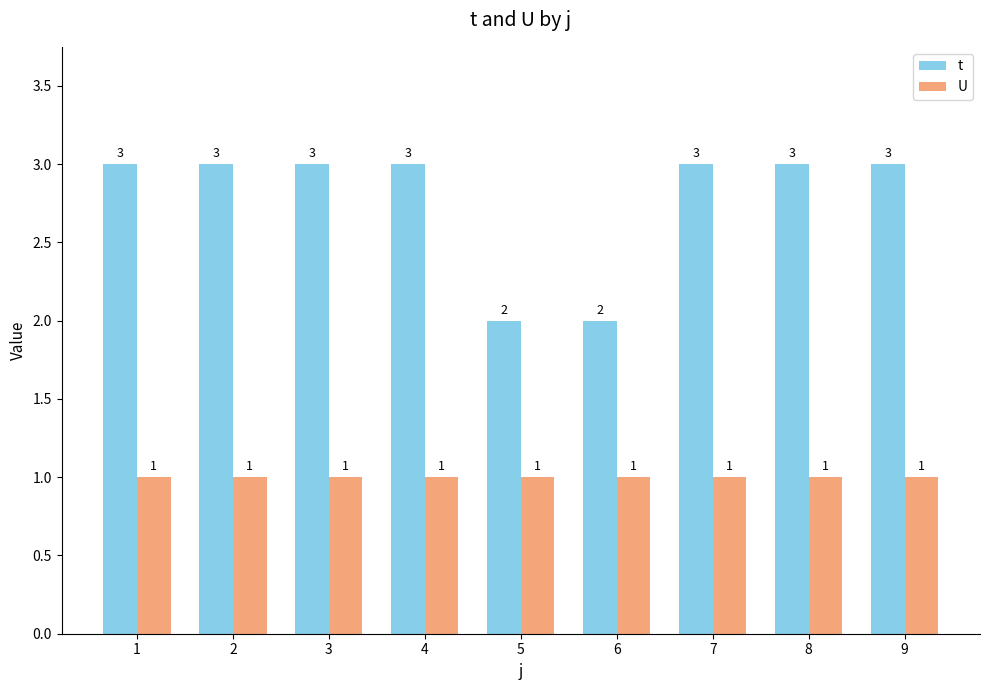

What is the total value across all series at 4?

4